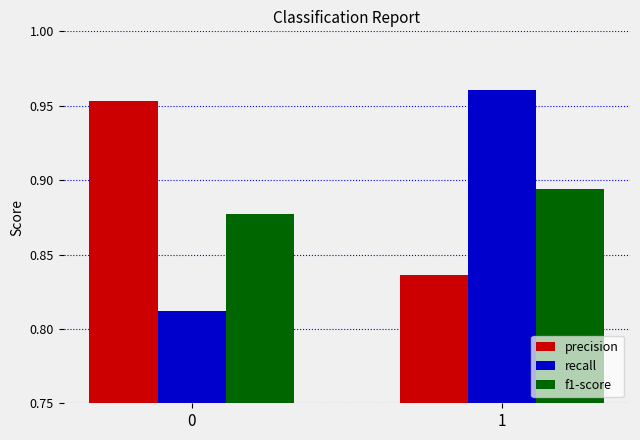

Count the recall values in the range 0 to 1.

2